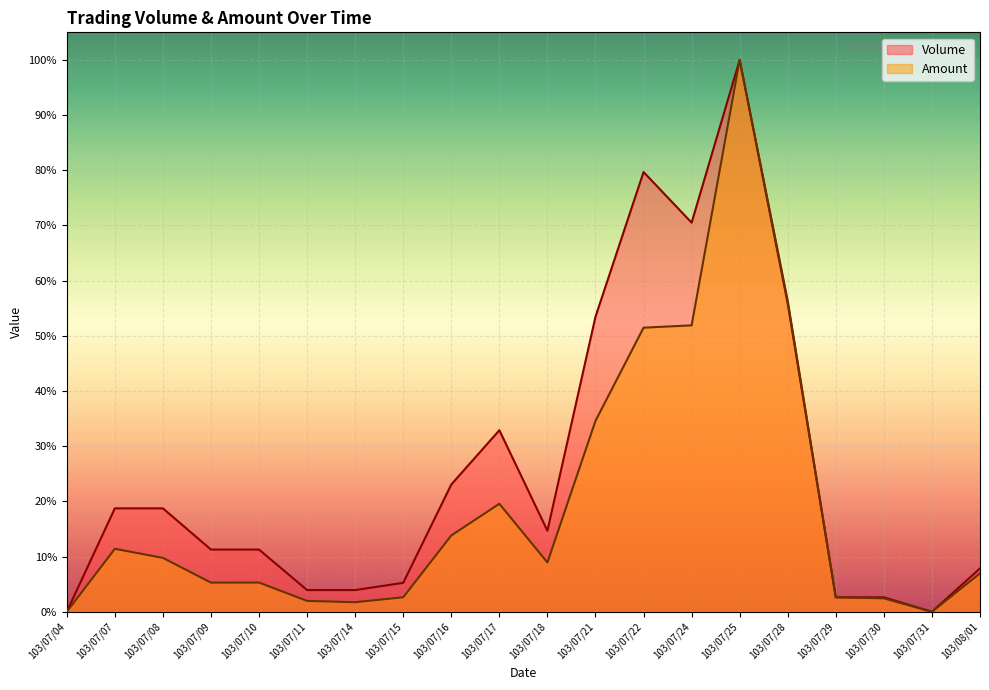

Which label corresponds to the smallest value in the chart?

103/07/04